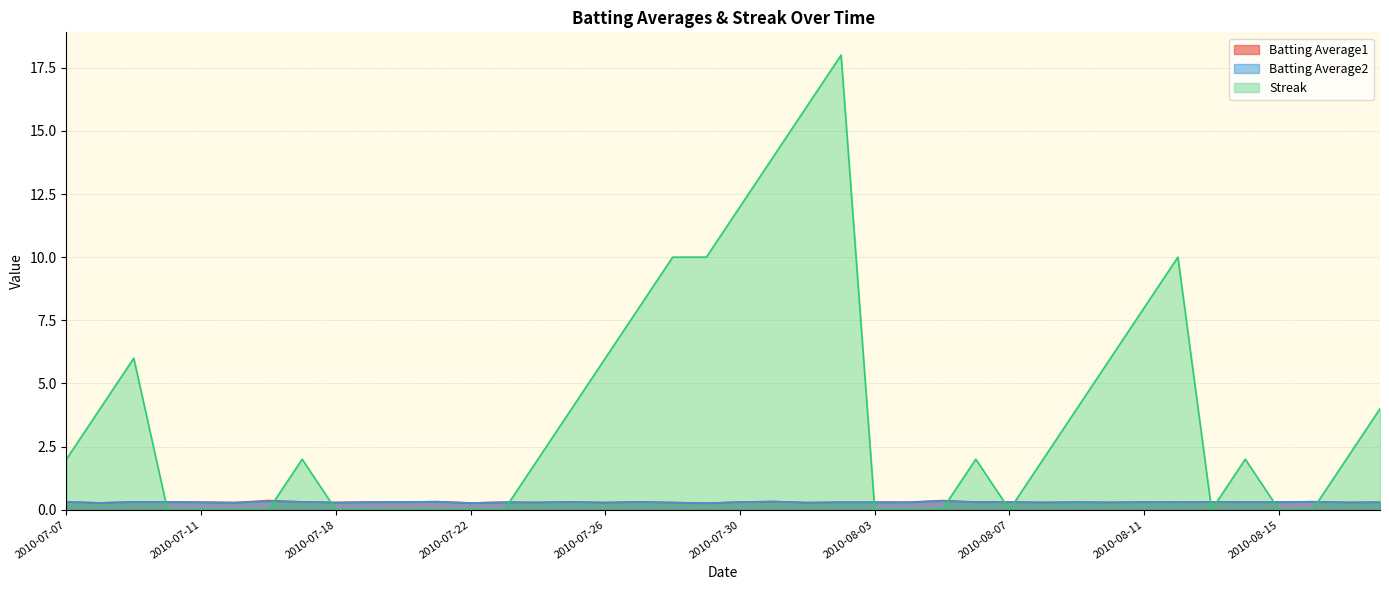

Rank the series by their maximum value, from lowest to highest.

Batting Average2, Batting Average1, Streak